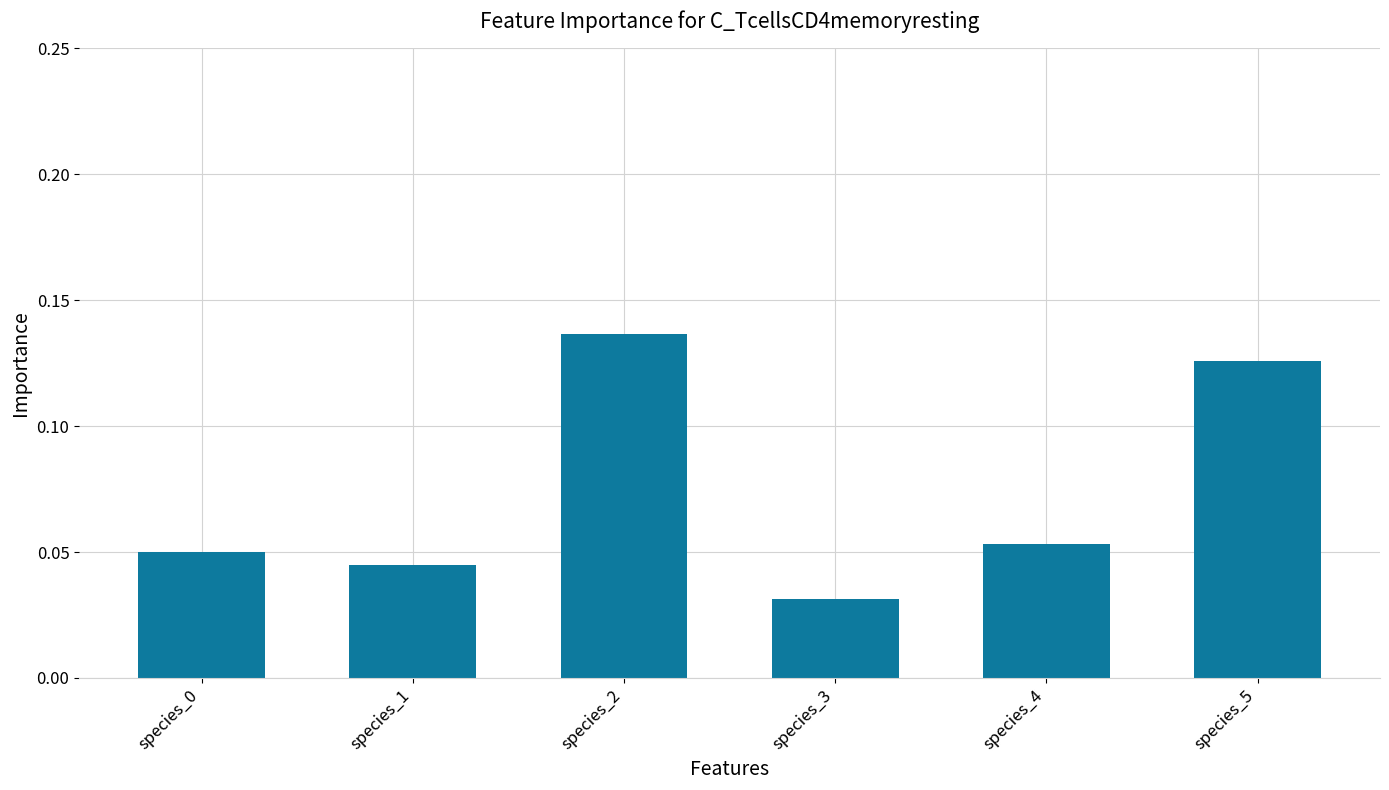

What is the sum of all values?

0.4